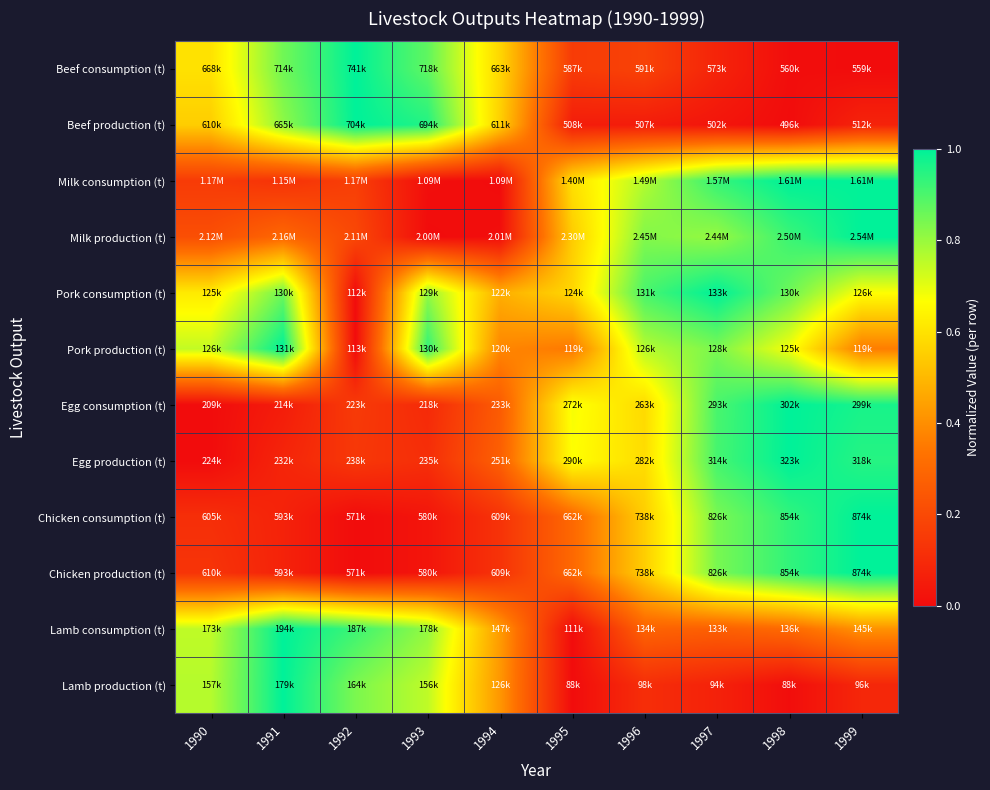

Rank the series at 1992 from highest to lowest value.

Beef consumption (t), Beef production (t), Lamb consumption (t), Lamb production (t), Milk production (t), Milk consumption (t), Egg consumption (t), Egg production (t), Pork consumption (t), Pork production (t), Chicken consumption (t), Chicken production (t)